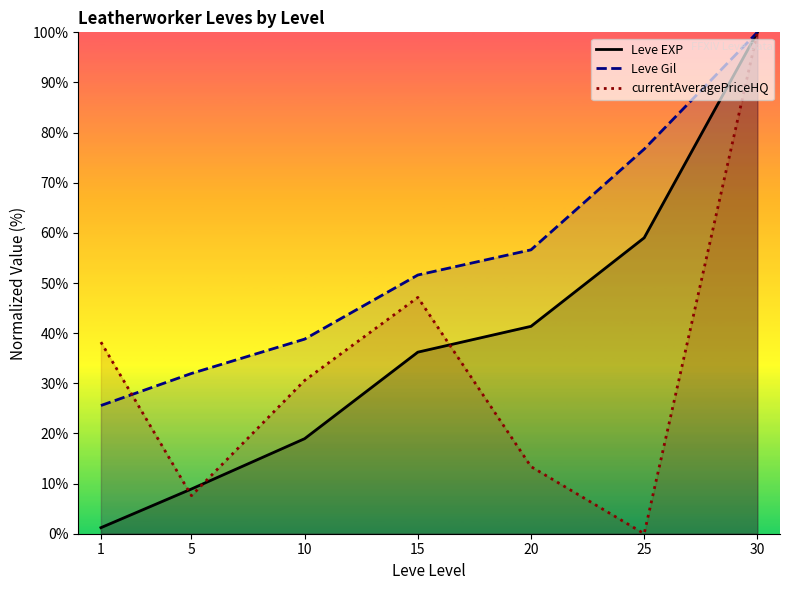

What are all the series names shown in the legend?

Leve EXP, Leve Gil, currentAveragePriceHQ